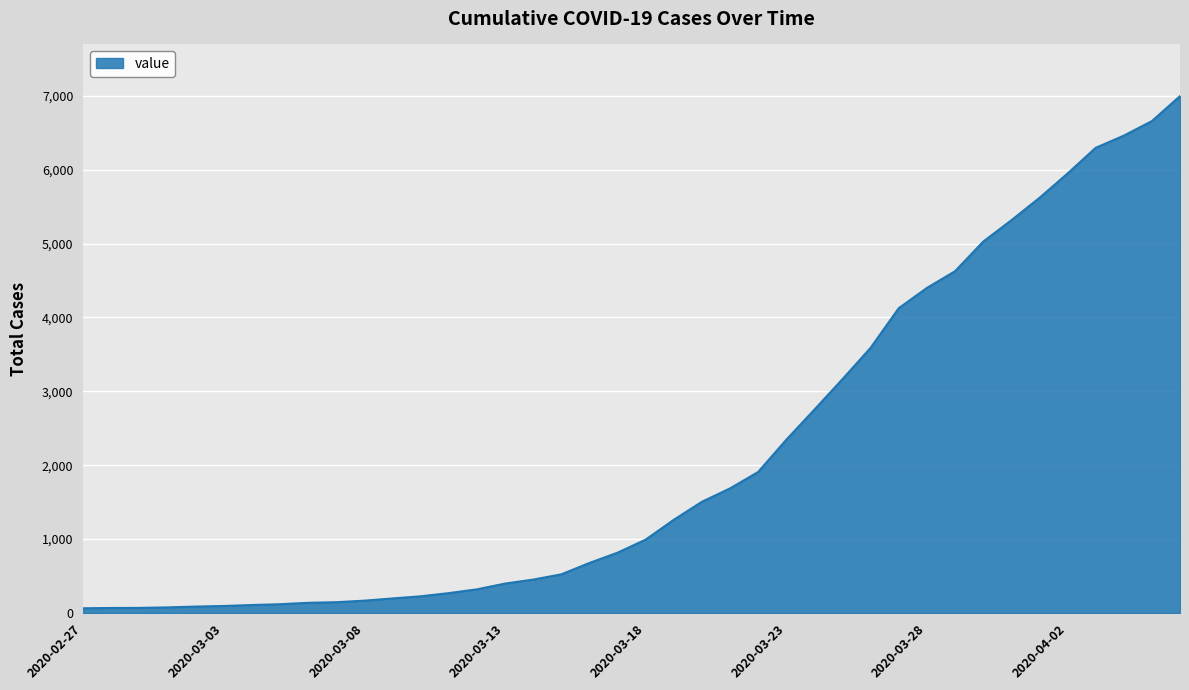

What is the difference between the maximum and minimum values?

6931